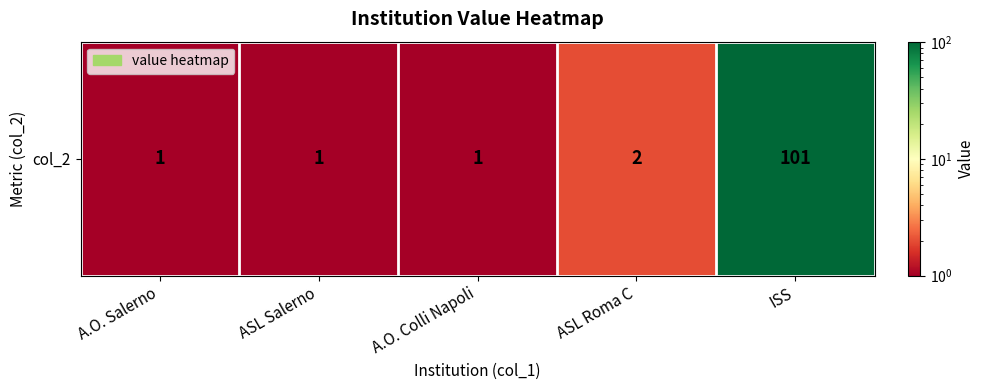

What is the difference between the maximum and minimum values?

100